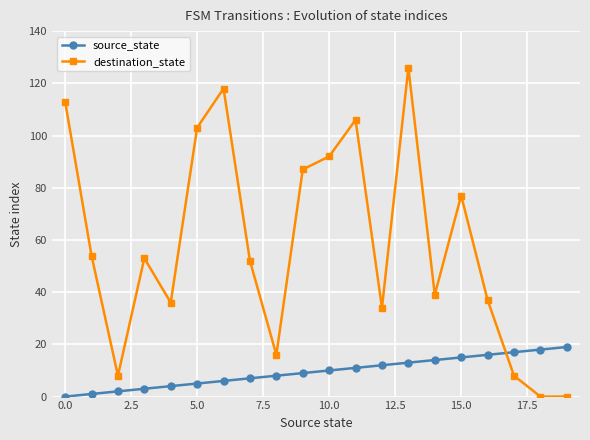

True or false: source_state and destination_state cross at least once.

True